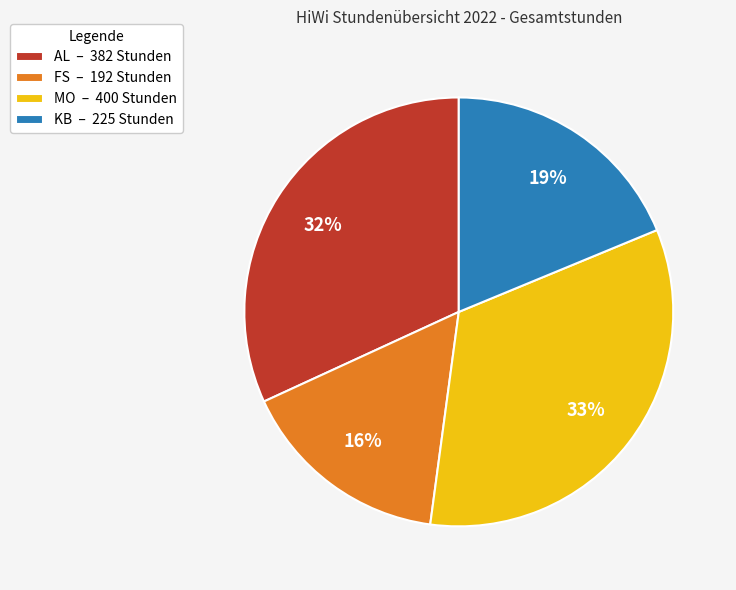

Combined, do MO – 400 Stunden and FS – 192 Stunden account for over 50%?

No